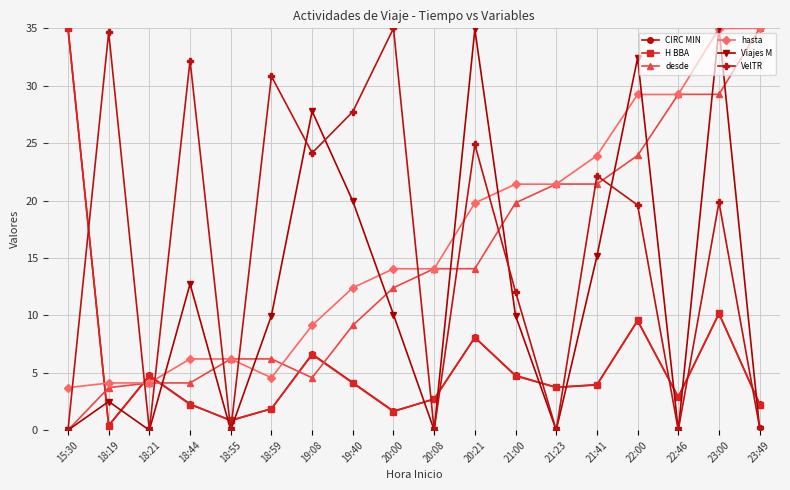

The CIRC MIN series shows 2.3 at 23:49. True or false?

True